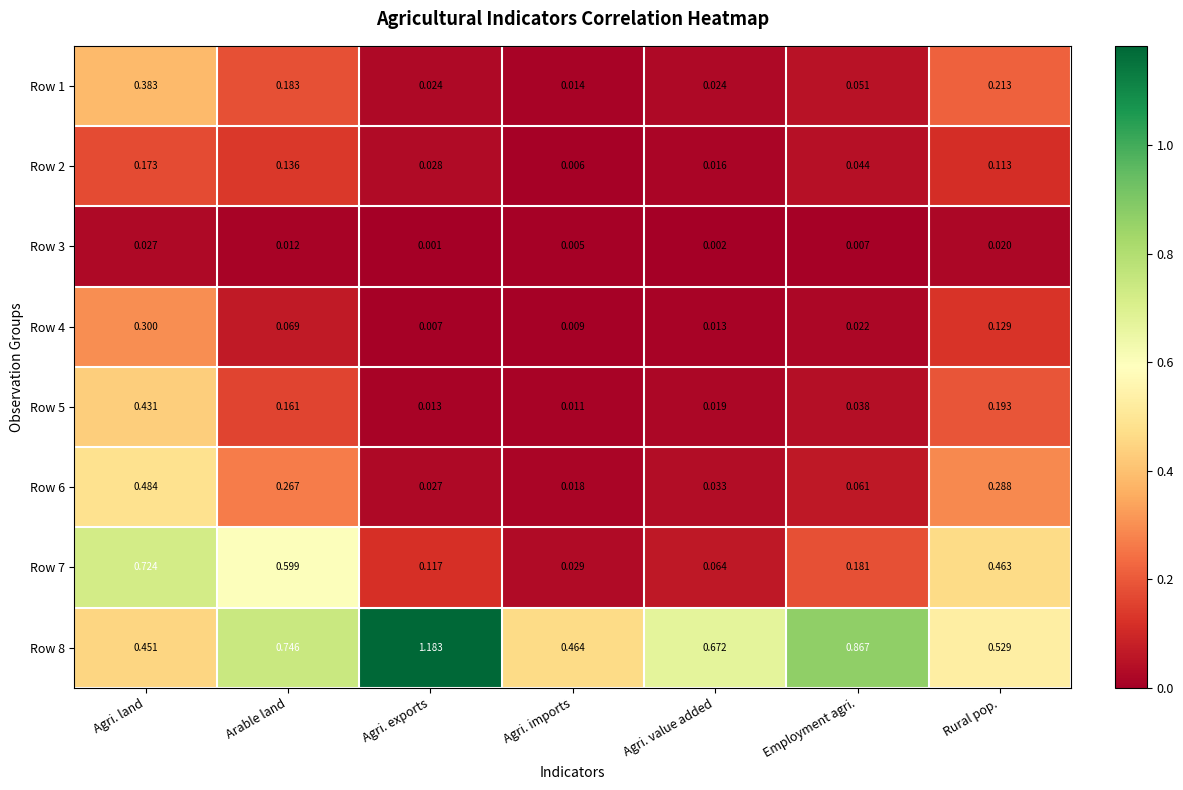

Which label corresponds to the smallest value in the chart?

Agri. exports